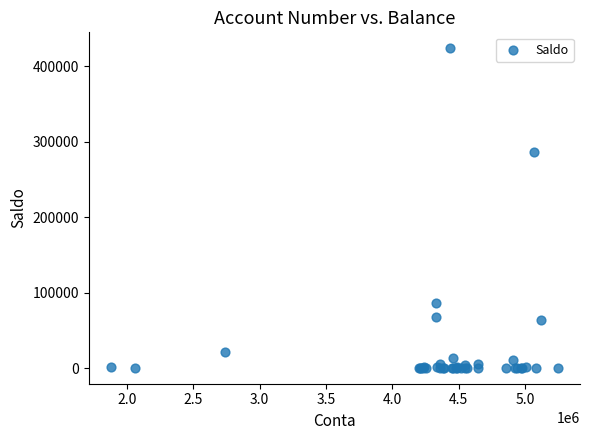

What Y value in the scatter plot is closest to 212173?

286169.6